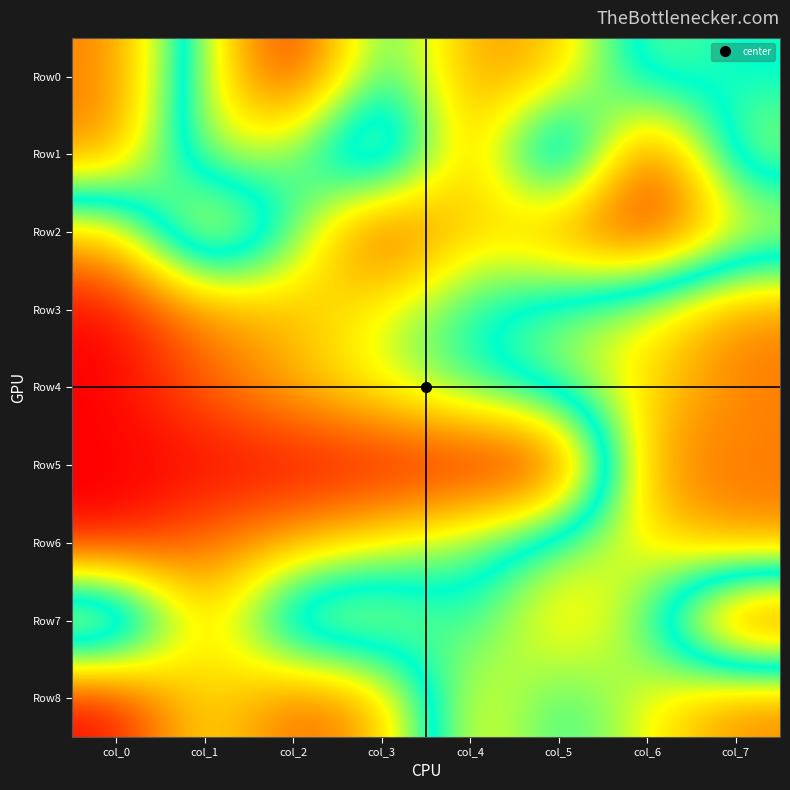

Reading left to right, extract all data points from this chart.

Row0: col_0=1.0	col_1=0.5	col_2=0.0	col_3=0.6	col_4=0.2	col_5=0.3	col_6=0.7	col_7=0.6
Row1: col_0=1.0	col_1=0.4	col_2=0.5	col_3=0.9	col_4=0.2	col_5=1.0	col_6=0.0	col_7=0.8
Row2: col_0=0.3	col_1=1.0	col_2=0.6	col_3=0.0	col_4=0.4	col_5=0.2	col_6=0.0	col_7=0.3
Row3: col_0=0.0	col_1=0.2	col_2=0.3	col_3=0.4	col_4=0.6	col_5=0.7	col_6=0.8	col_7=1.0
Row4: col_0=0.0	col_1=0.2	col_2=0.3	col_3=0.4	col_4=0.6	col_5=0.7	col_6=0.8	col_7=1.0
Row5: col_0=0.0	col_1=0.0	col_2=0.0	col_3=0.0	col_4=0.0	col_5=0.0	col_6=1.0	col_7=1.0
Row6: col_0=0.0	col_1=0.2	col_2=0.3	col_3=0.4	col_4=0.5	col_5=0.7	col_6=0.8	col_7=1.0
Row7: col_0=1.0	col_1=0.3	col_2=0.8	col_3=0.8	col_4=0.6	col_5=0.9	col_6=0.7	col_7=0.0
Row8: col_0=0.0	col_1=0.4	col_2=0.1	col_3=0.3	col_4=0.9	col_5=0.6	col_6=0.8	col_7=1.0